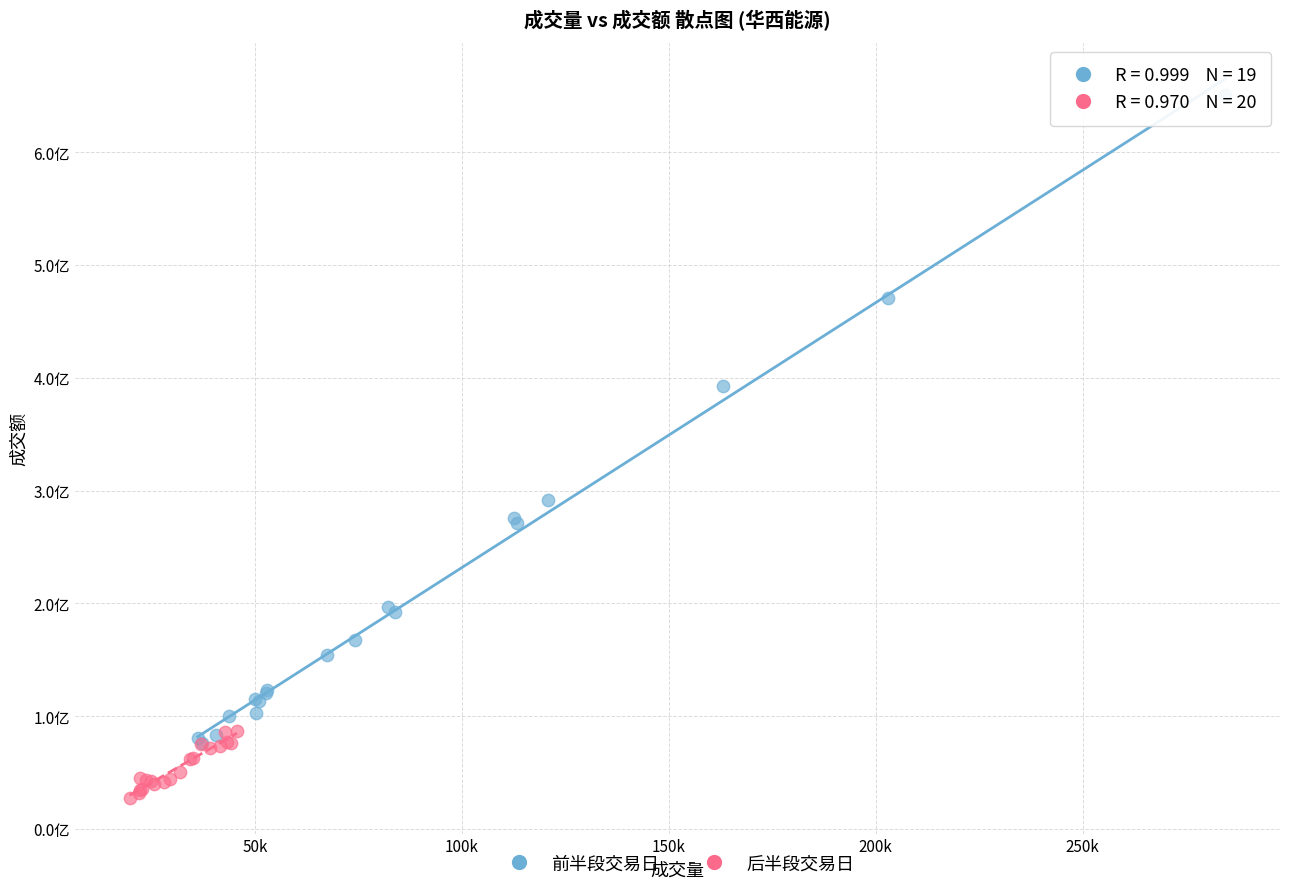

What are all the series names shown in the legend?

前半段交易日, 后半段交易日